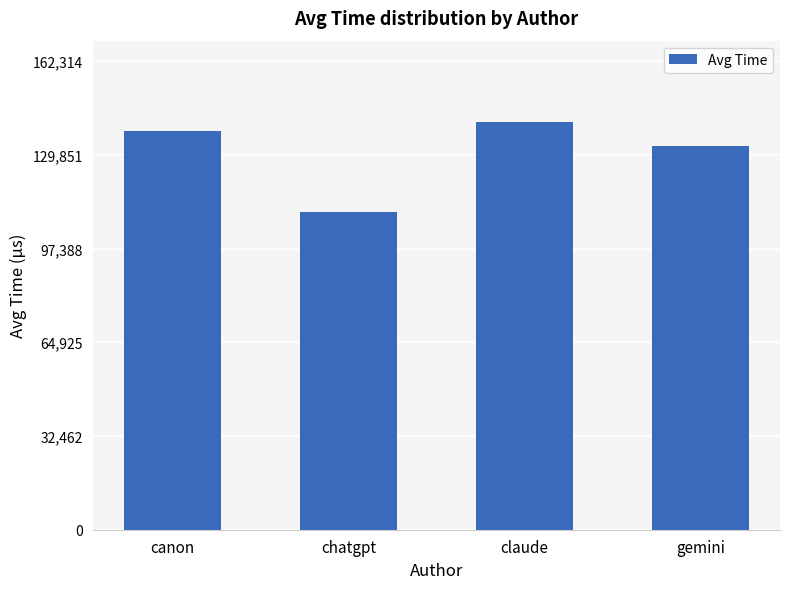

What is the smallest value displayed?

110078.2